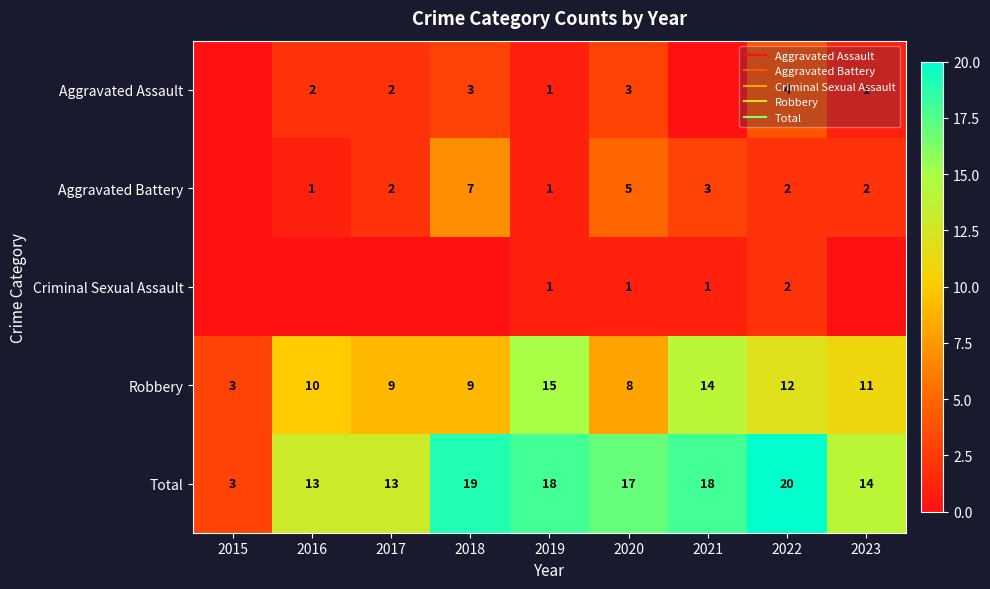

At which label is Criminal Sexual Assault closest to 1?

2019